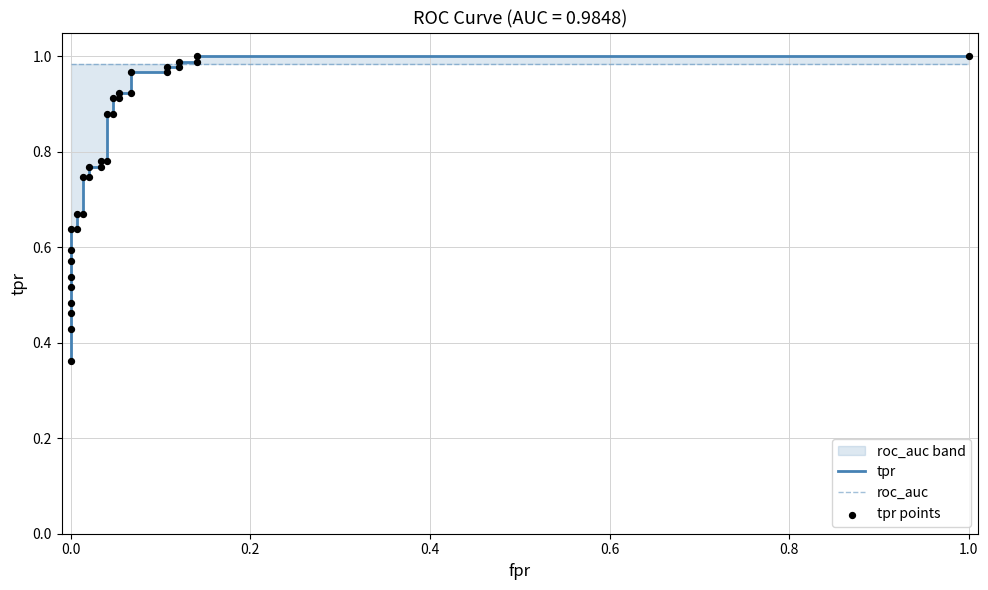

Is the value of tpr at 31 greater than the value of roc_auc at 30?

Yes